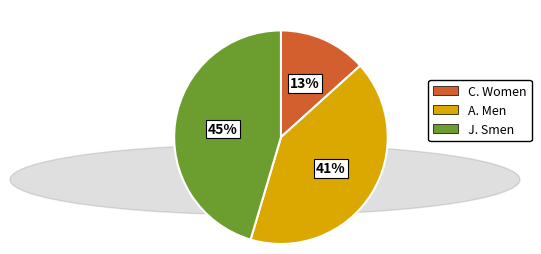

To the nearest percent, what is the difference between the largest and smallest slice percentages?

32%